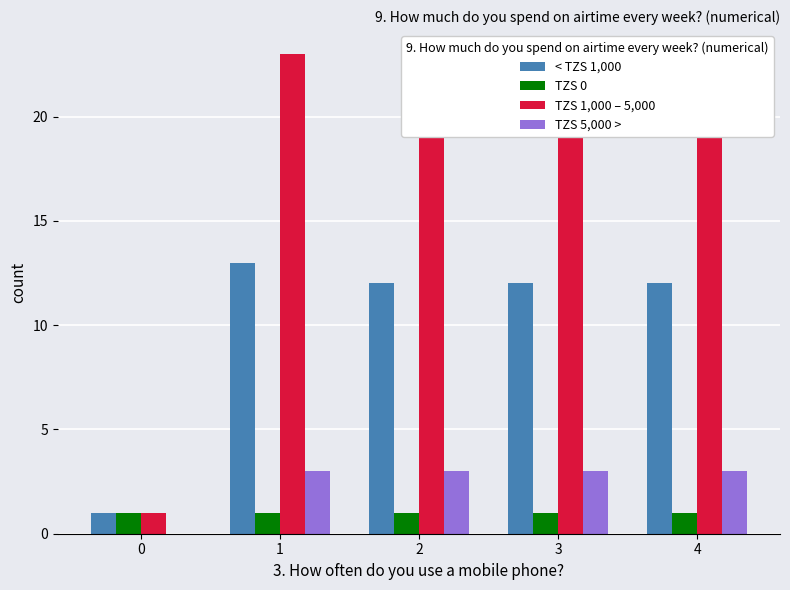

Is the value of TZS 0 at 4 greater than the value of TZS 1,000 – 5,000 at 1?

No